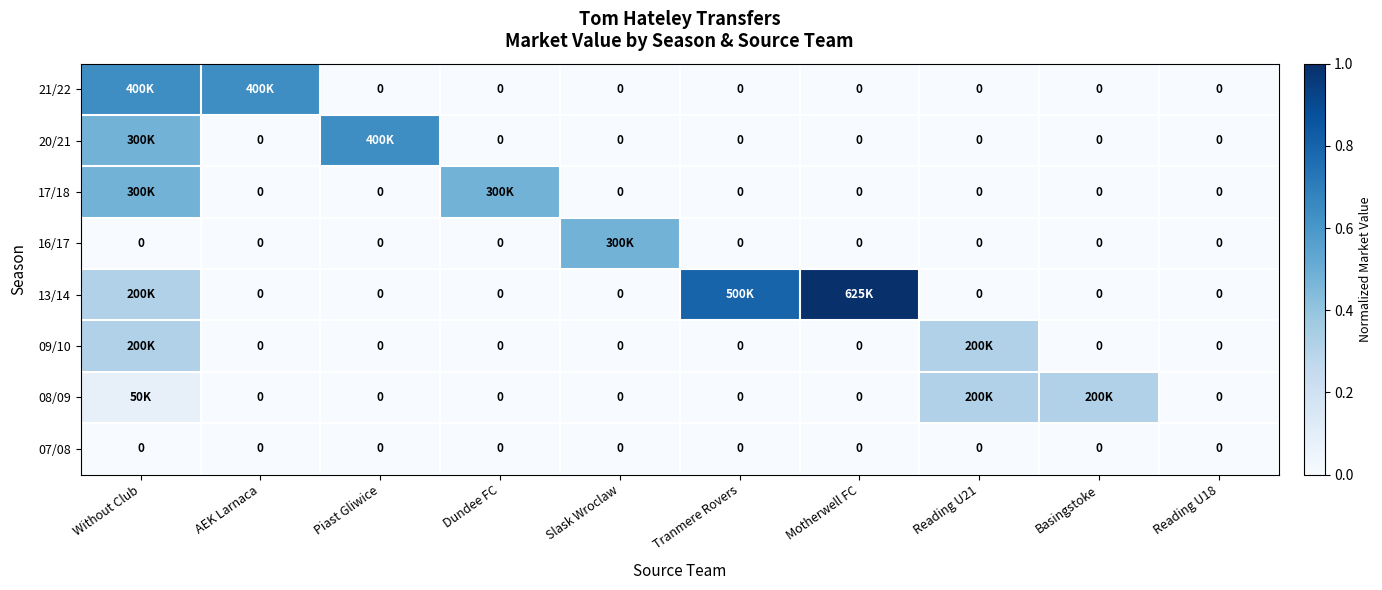

Which label corresponds to the smallest value in the chart?

Piast Gliwice